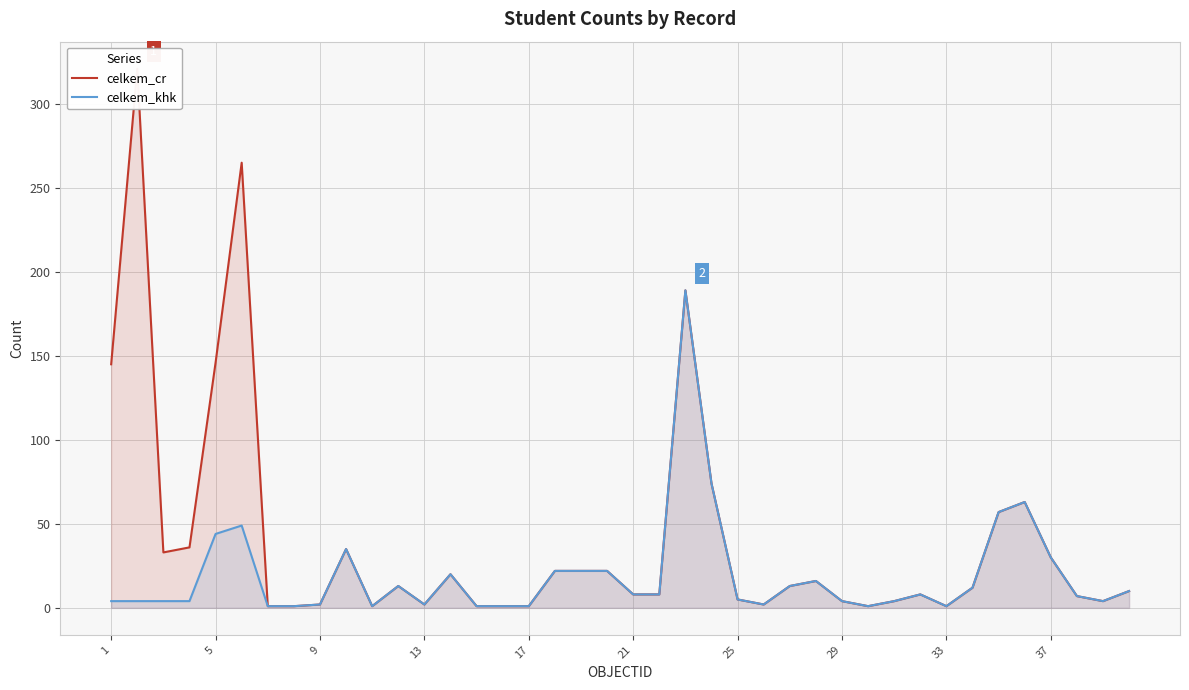

What is the average value of the celkem_khk series?

19